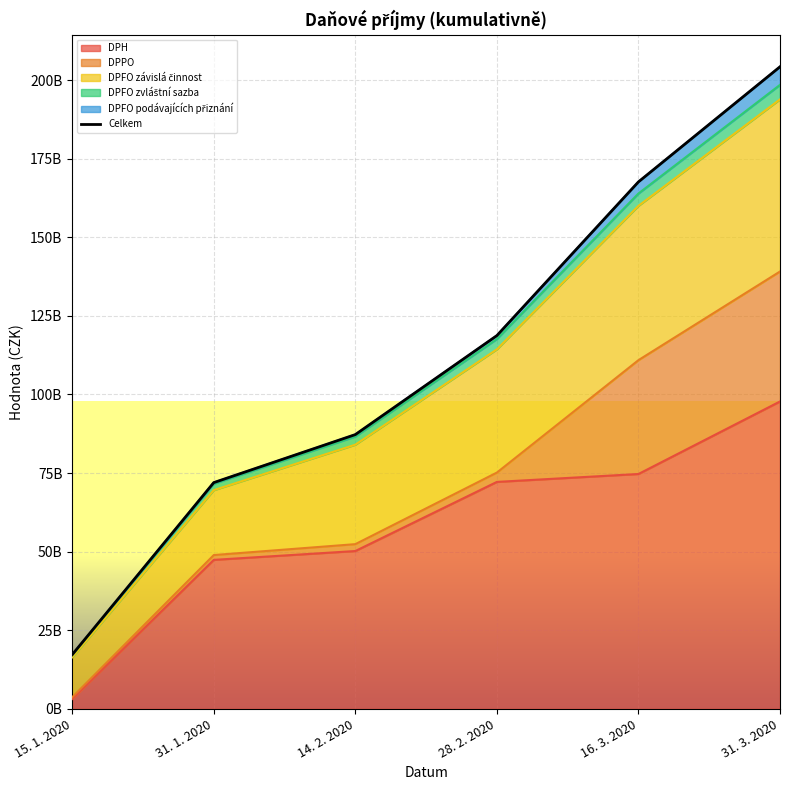

What position from the right is 31. 3. 2020?

1